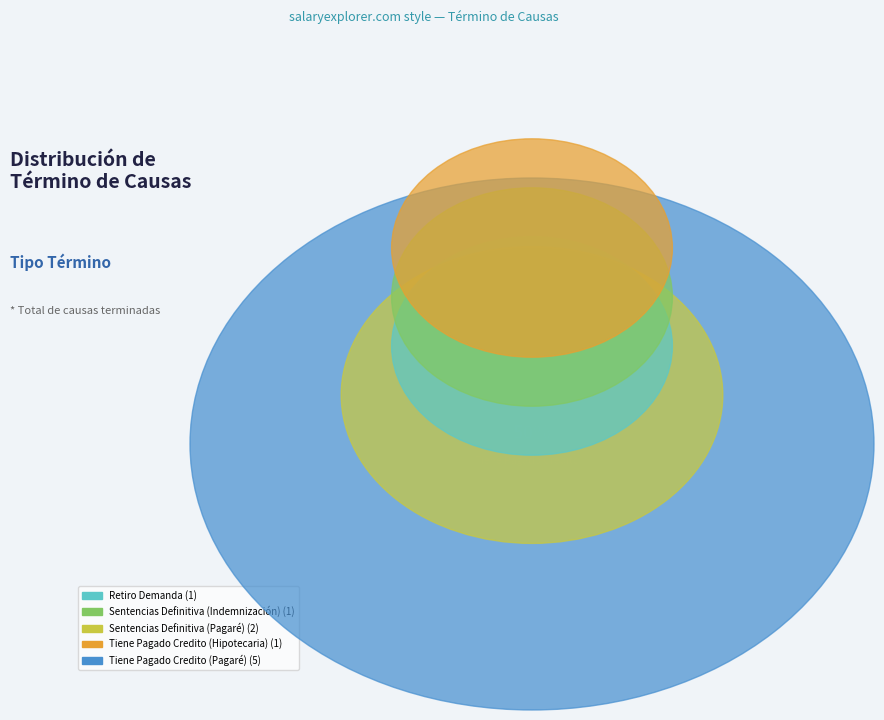

To the nearest percent, what is the average slice percentage?

20%